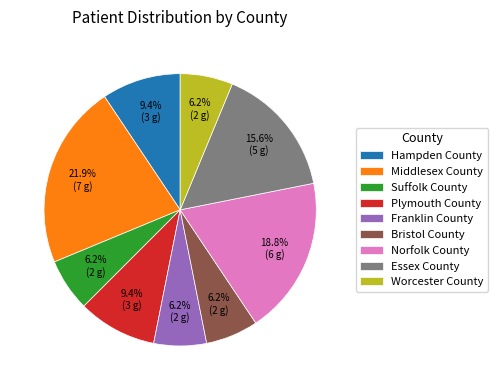

Does any single category account for the majority?

No